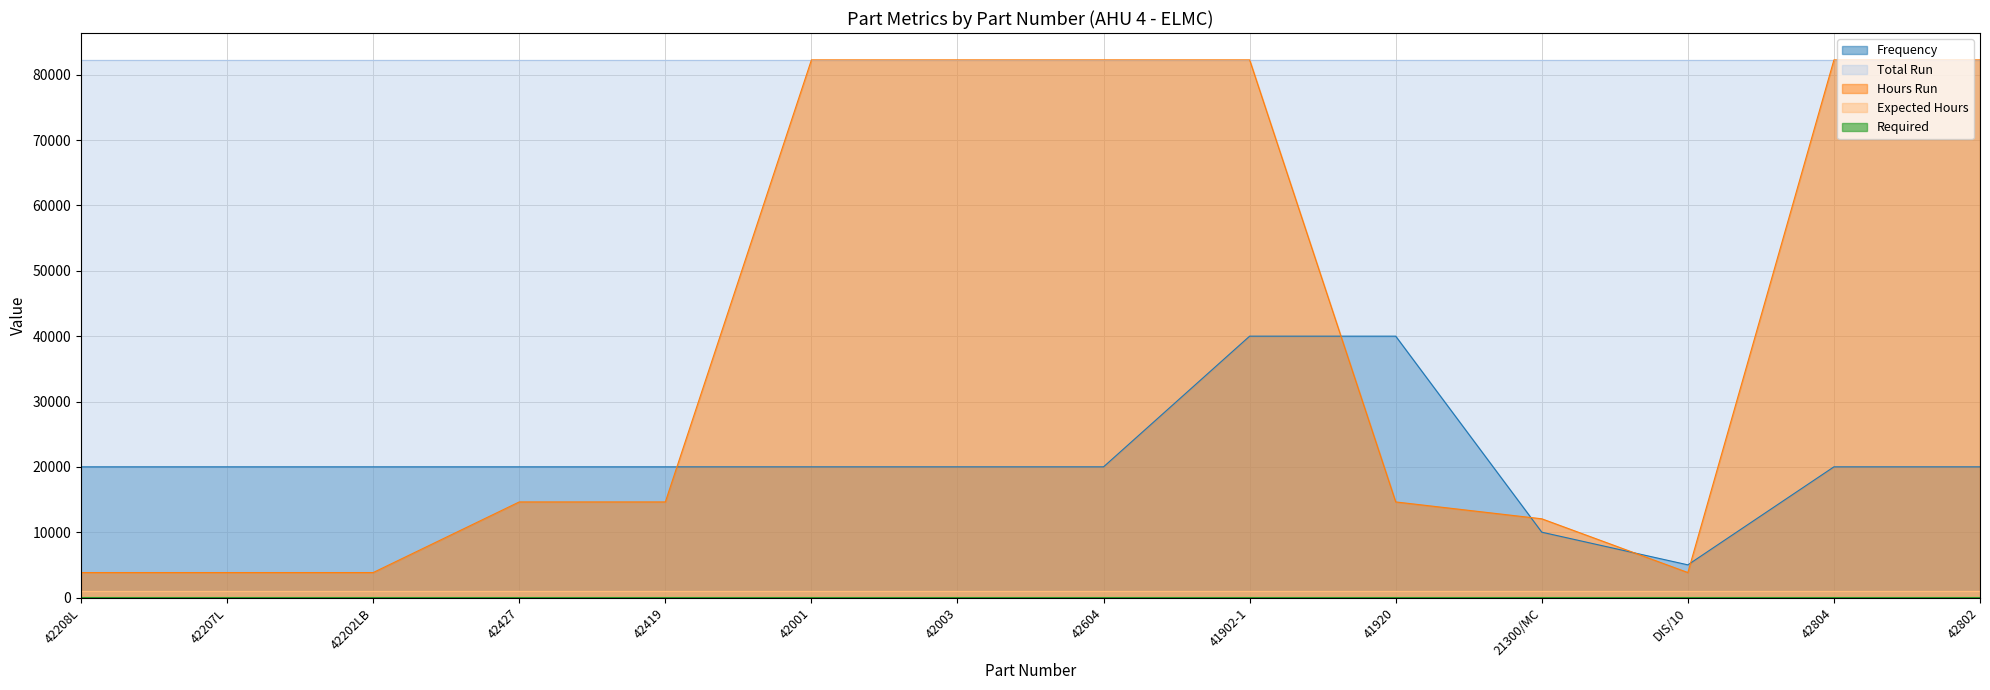

Does the chart have visible grid lines?

Yes